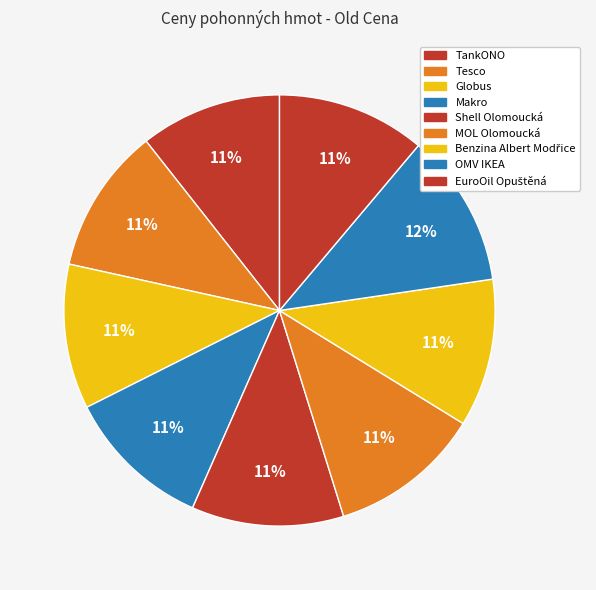

To the nearest percent, what is the combined percentage of Makro and TankONO?

22%